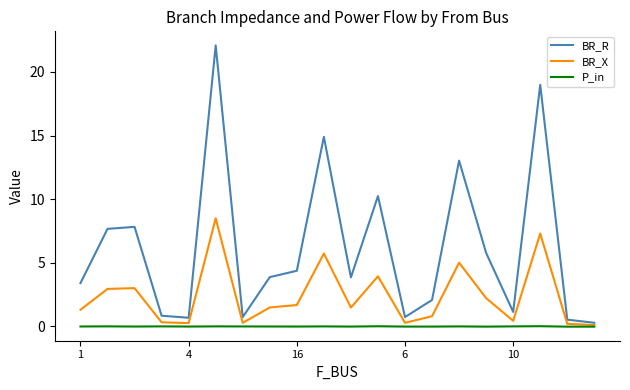

Count the number of data series in this chart.

3